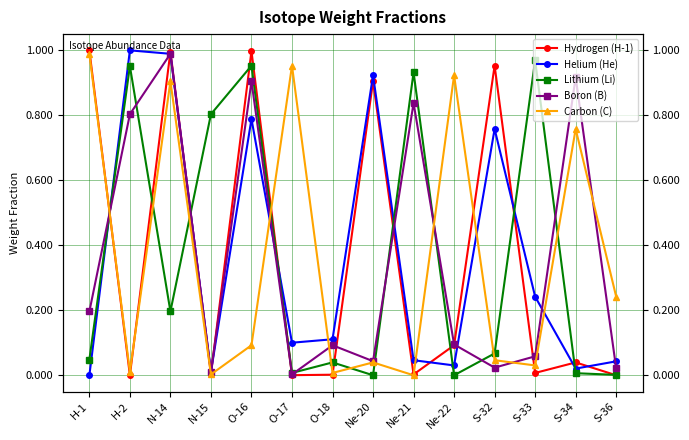

What are all the series names shown in the legend?

Hydrogen (H-1), Helium (He), Lithium (Li), Boron (B), Carbon (C)